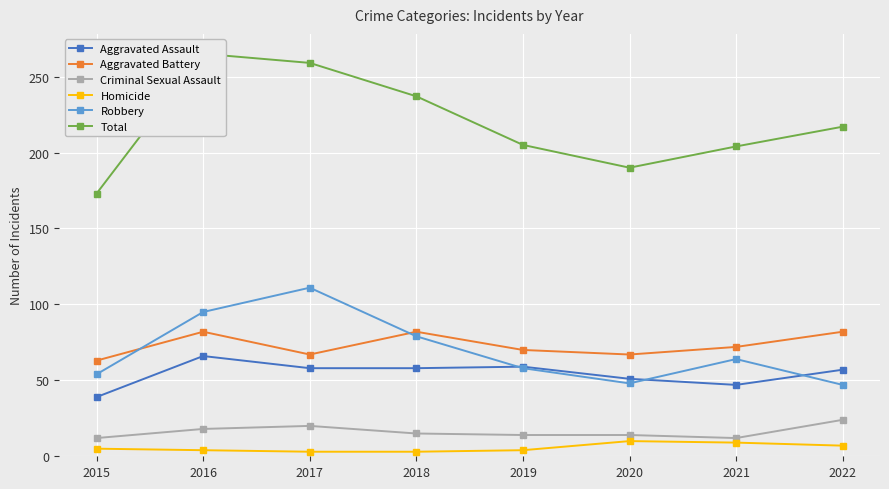

At which category does Aggravated Assault reach its first local valley?

2021